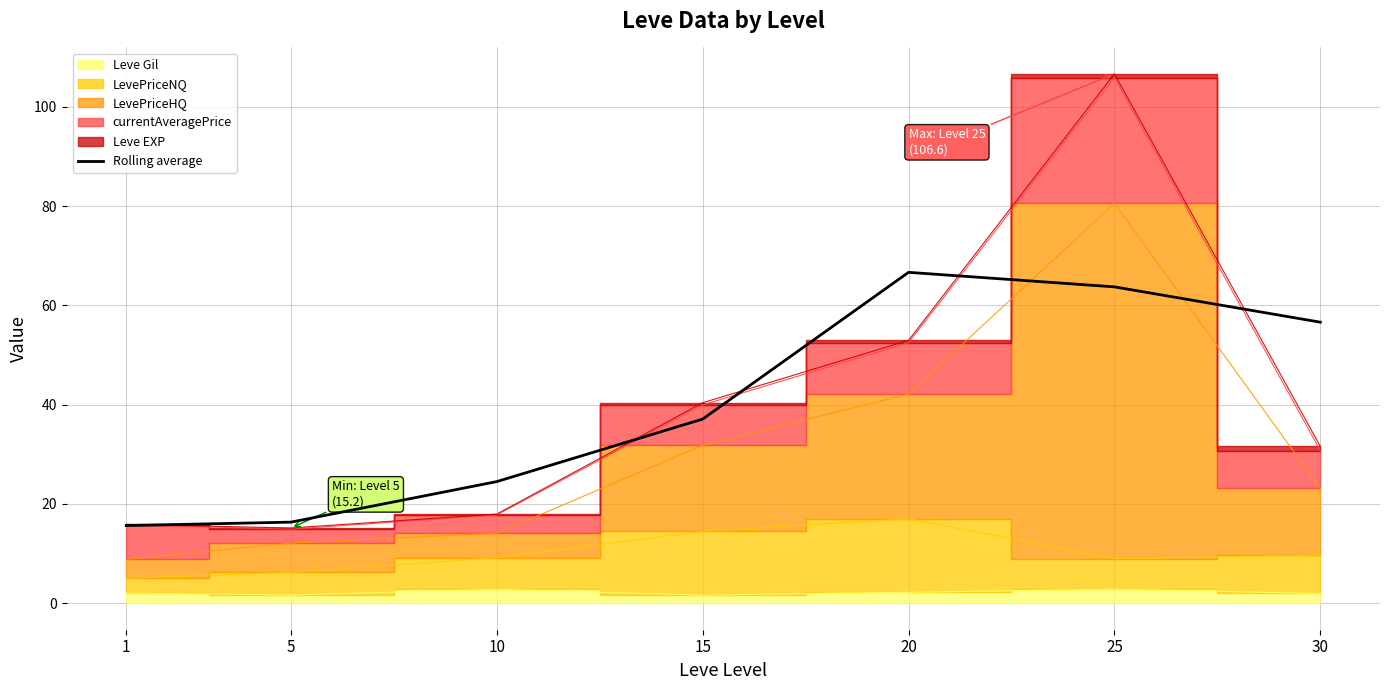

What is the sum of all values?

280.6